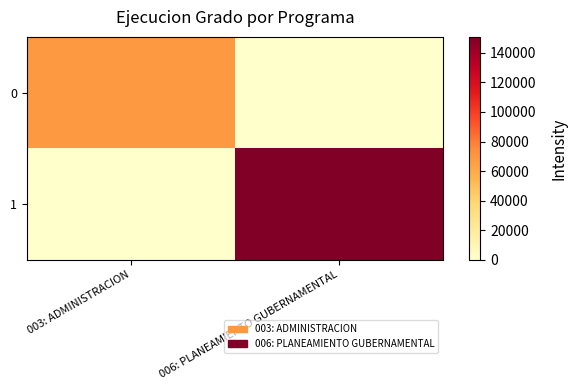

What is the spread (max minus min) of values at 006: PLANEAMIENTO GUBERNAMENTAL?

150750